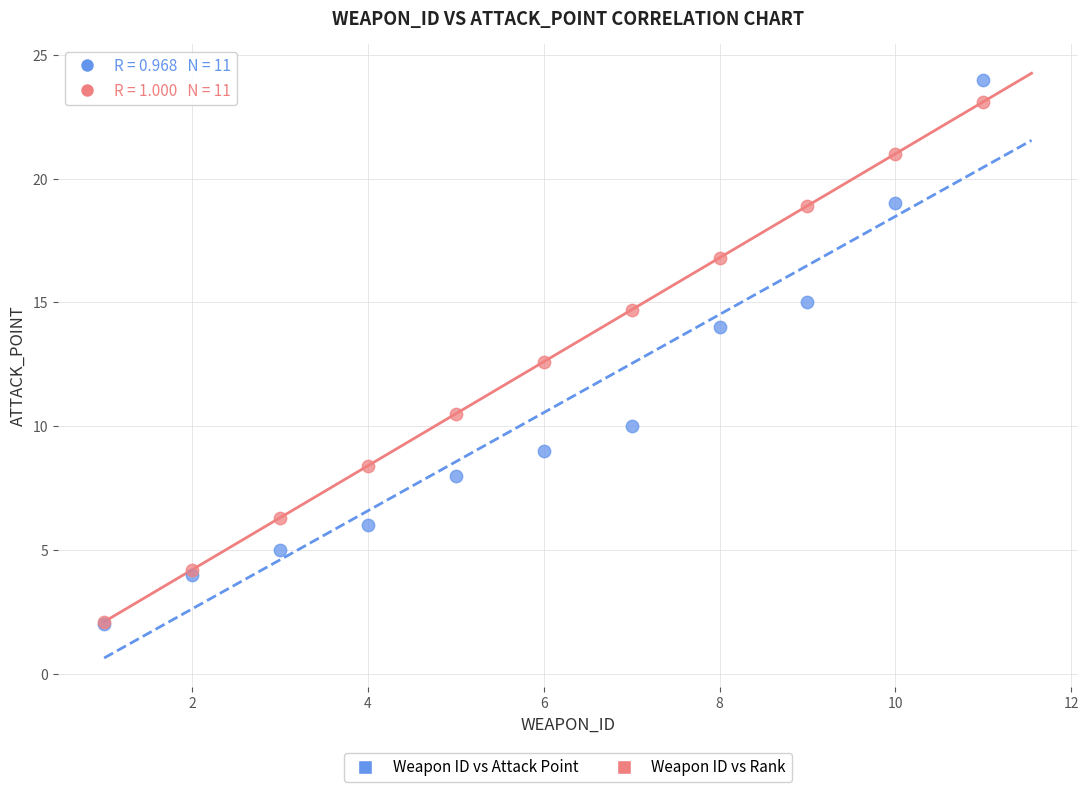

In the Weapon ID vs Rank series, what Y value is closest to 12?

12.6